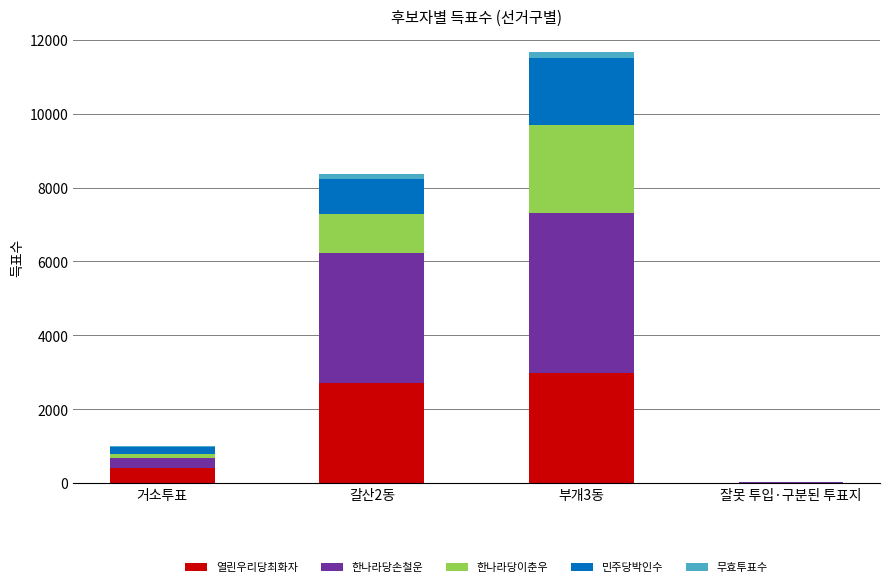

What is the sum of all 열린우리당최화자 values?

6113